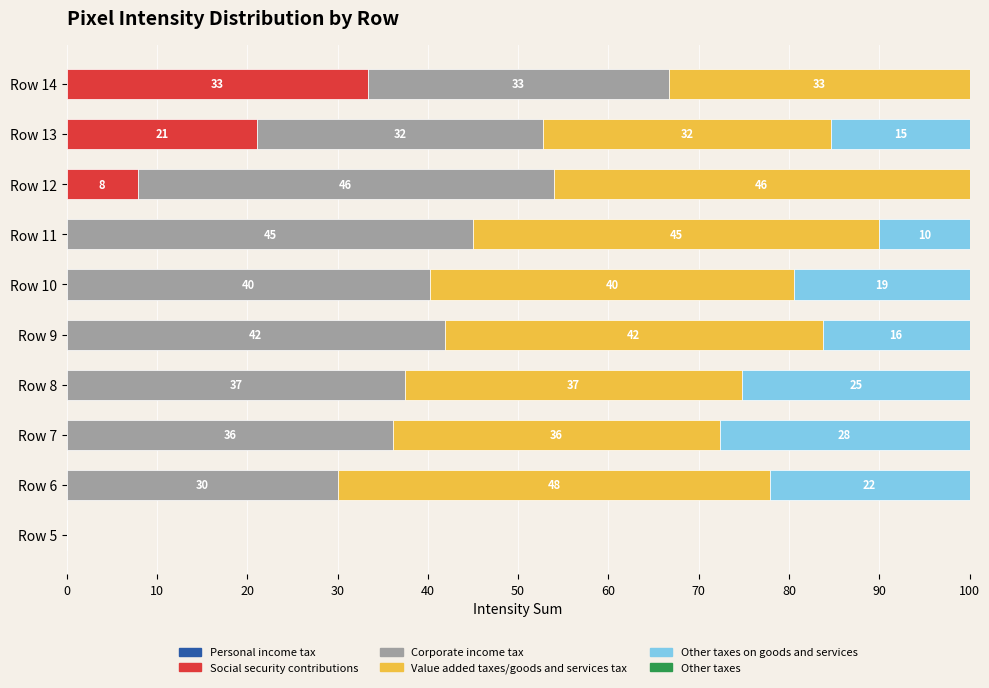

What is the total value across all series at Row 11?

100.0